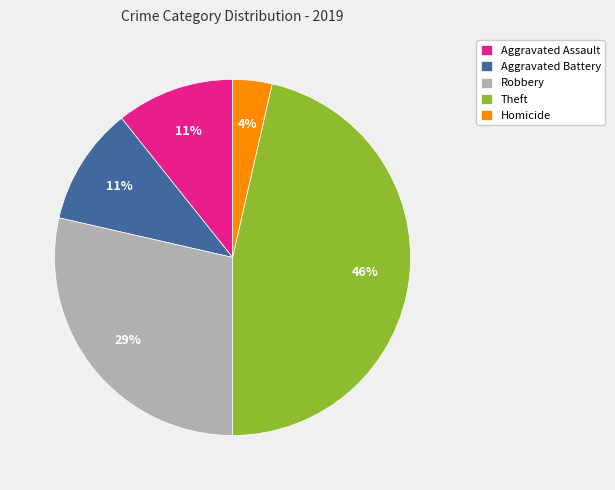

The Aggravated Battery slice represents 11% of the pie. True or false?

True